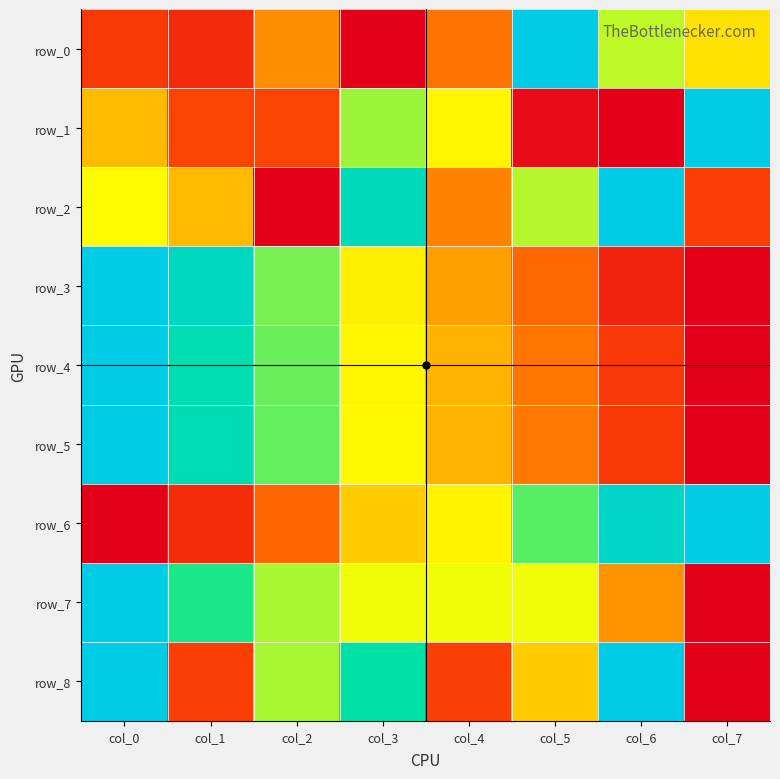

Is the value of row_0 at col_4 greater than the value of row_5 at col_0?

No